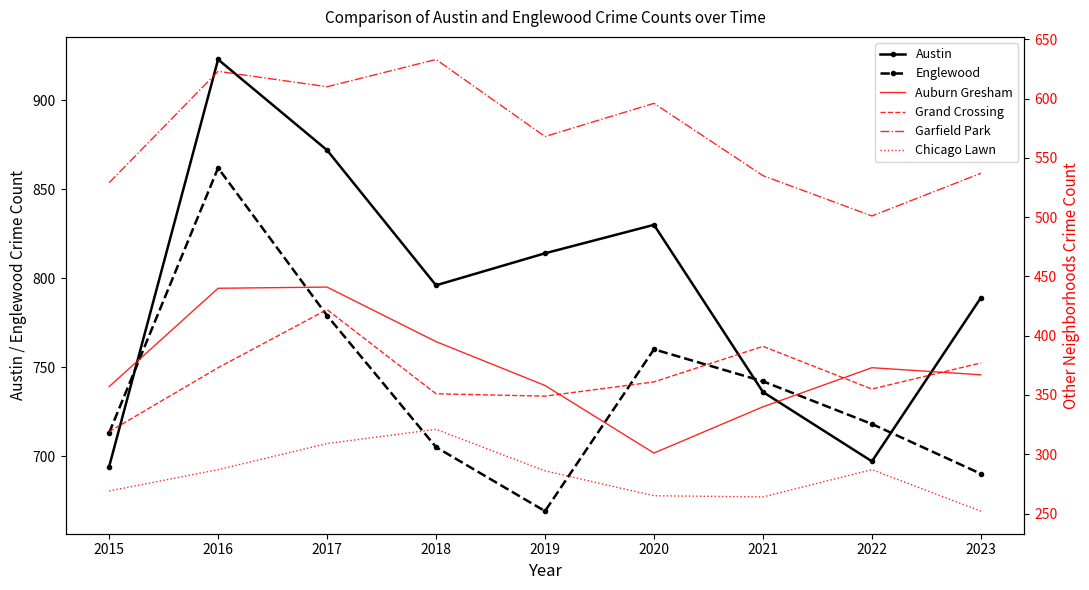

What are all the series names shown in the legend?

Austin, Englewood, Auburn Gresham, Grand Crossing, Garfield Park, Chicago Lawn